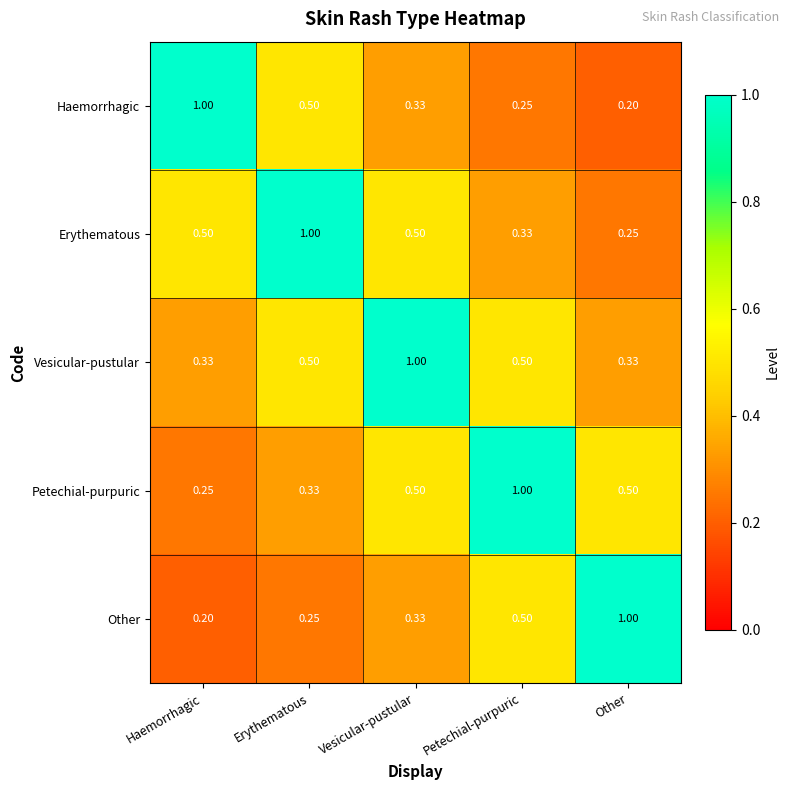

At which category is the sum across all series the highest?

Vesicular-pustular